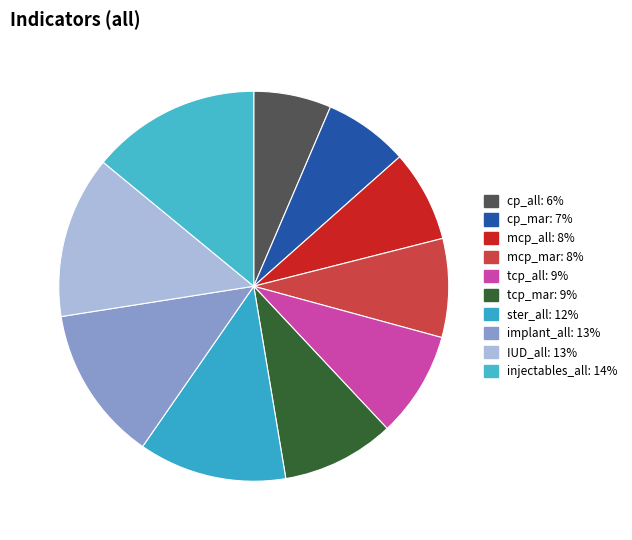

How many slices are in this pie chart?

10